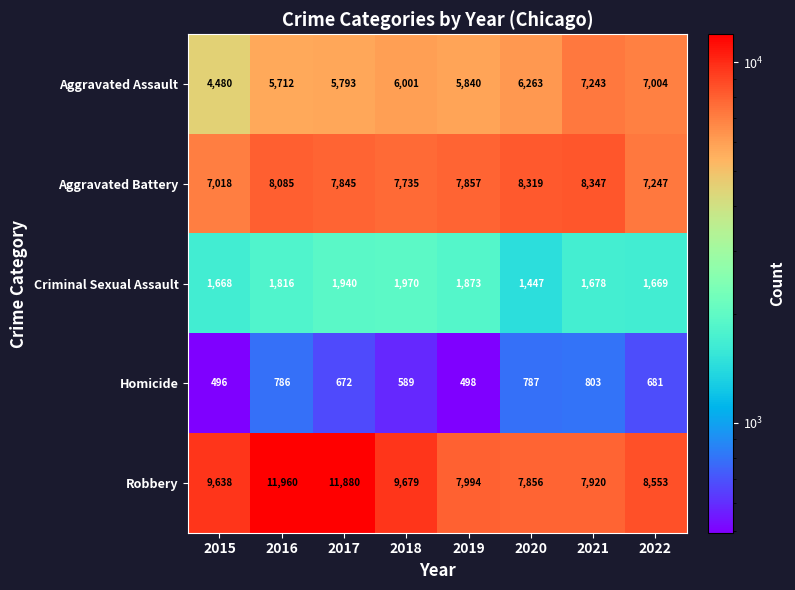

Rank the series at 2017 from lowest to highest value.

Homicide, Criminal Sexual Assault, Aggravated Assault, Aggravated Battery, Robbery